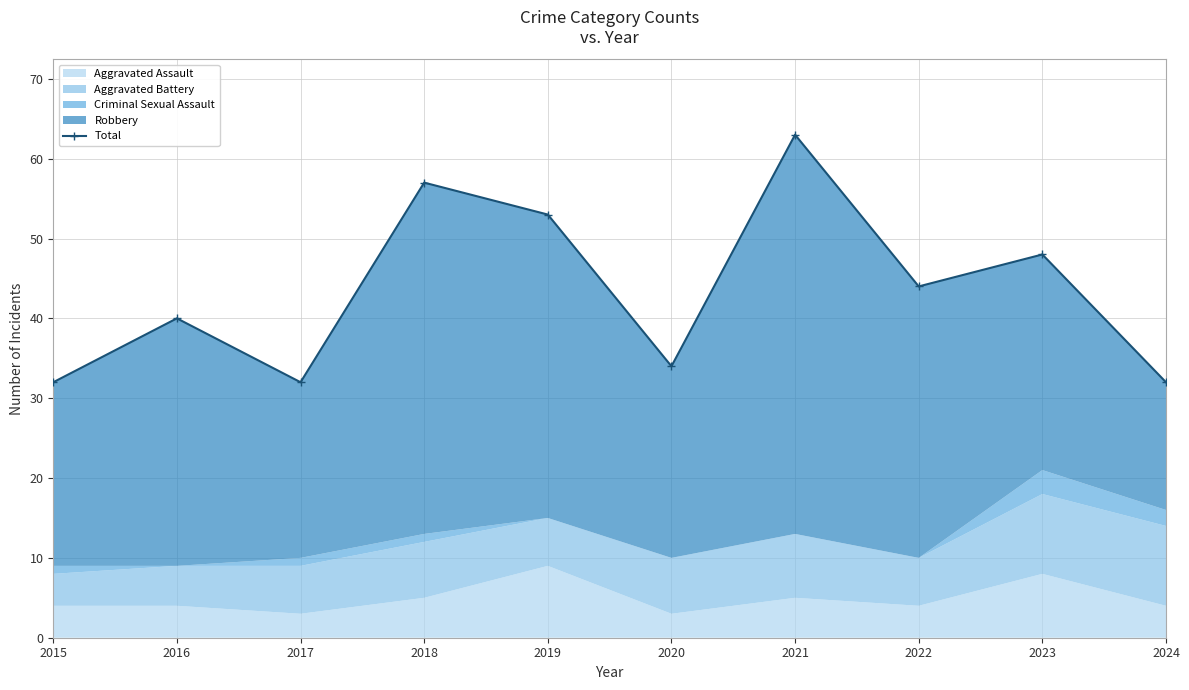

The value at 2020 is 34. True or false?

True